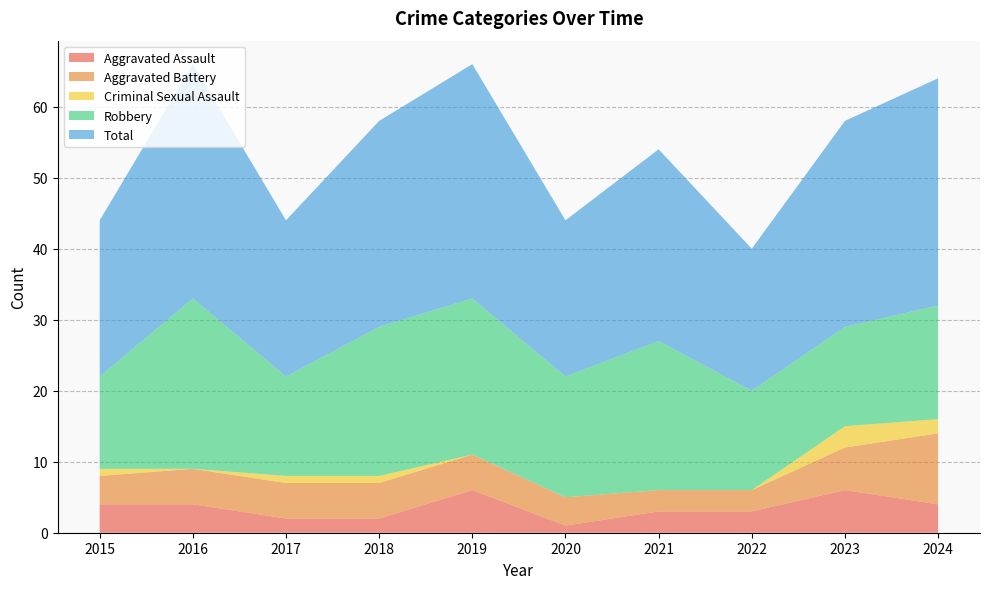

Reading left to right, extract all data points from this chart.

Aggravated Assault: 2015=4	2016=4	2017=2	2018=2	2019=6	2020=1	2021=3	2022=3	2023=6	2024=4
Aggravated Battery: 2015=4	2016=5	2017=5	2018=5	2019=5	2020=4	2021=3	2022=3	2023=6	2024=10
Criminal Sexual Assault: 2015=1	2016=0	2017=1	2018=1	2019=0	2020=0	2021=0	2022=0	2023=3	2024=2
Robbery: 2015=13	2016=24	2017=14	2018=21	2019=22	2020=17	2021=21	2022=14	2023=14	2024=16
Total: 2015=22	2016=33	2017=22	2018=29	2019=33	2020=22	2021=27	2022=20	2023=29	2024=32